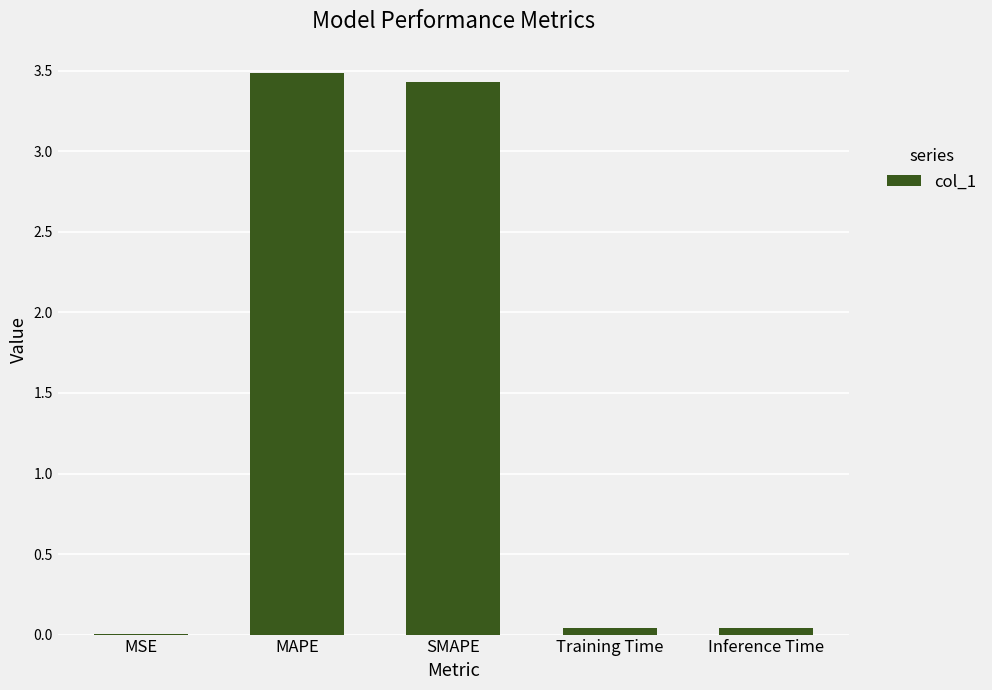

The value at MAPE is 3.5. True or false?

True